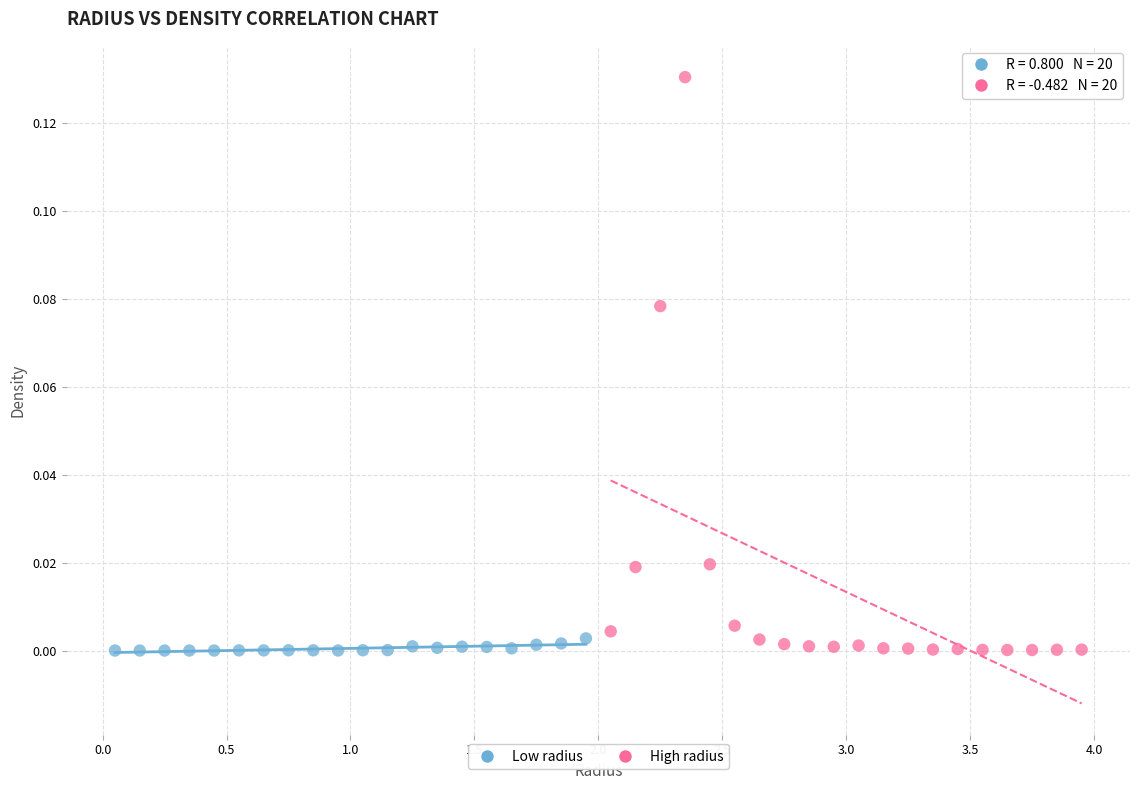

Which series has the widest spread of Y values?

High radius